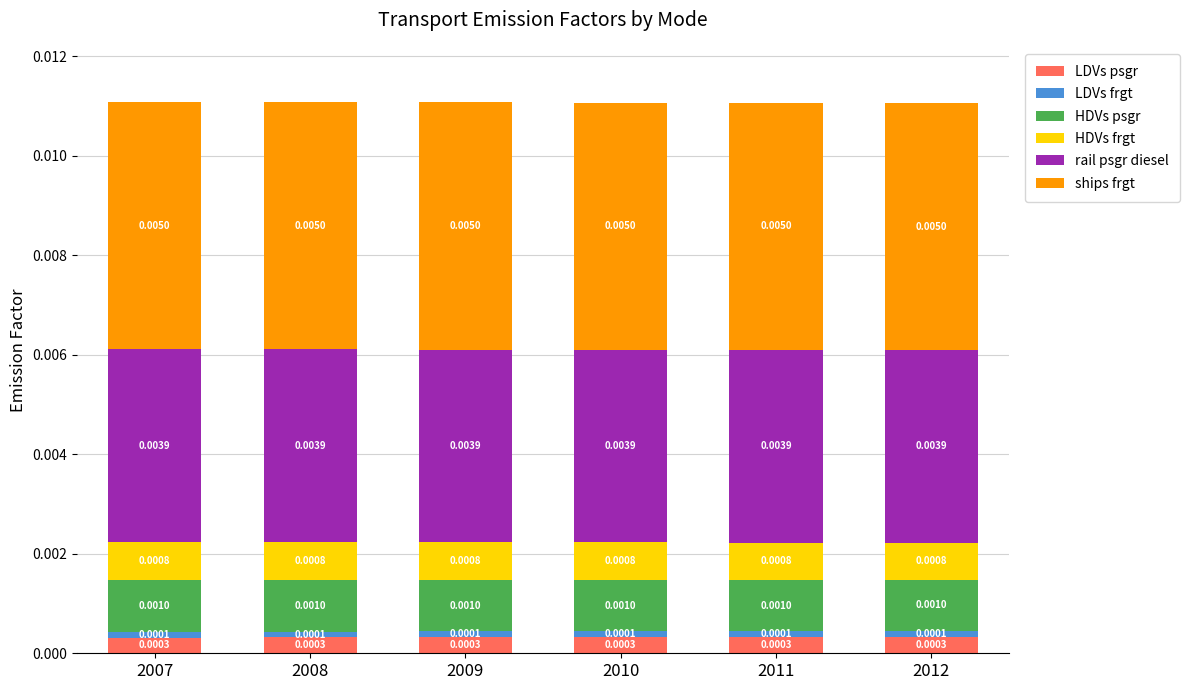

At which category is the sum across all series the highest?

2007